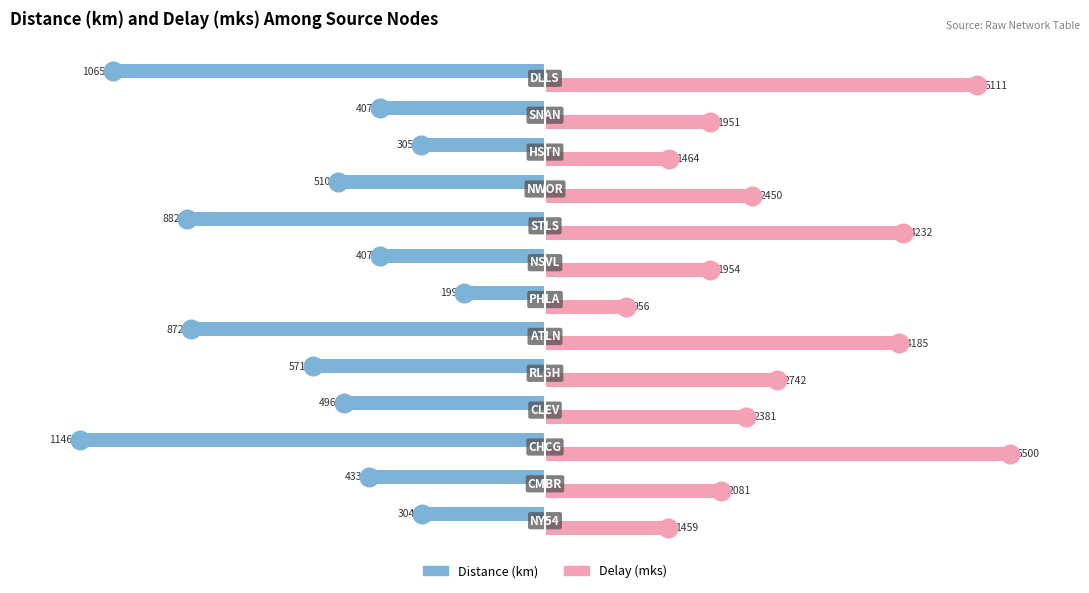

Is the value of Distance (km) at 11 greater than the value of Delay (mks) at 8?

No